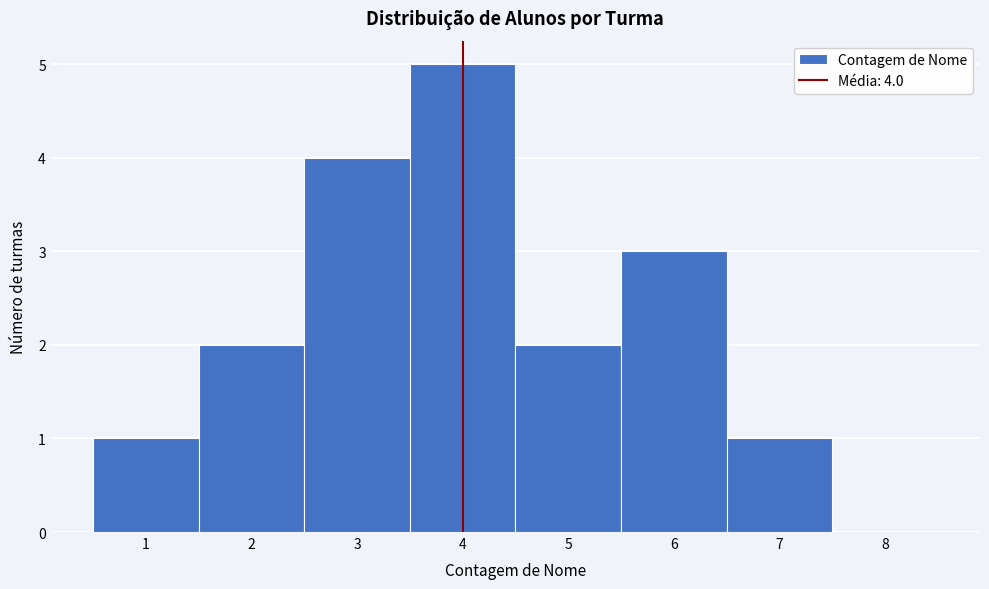

Which range on the x-axis has the tallest bar?

3.5 to 4.5